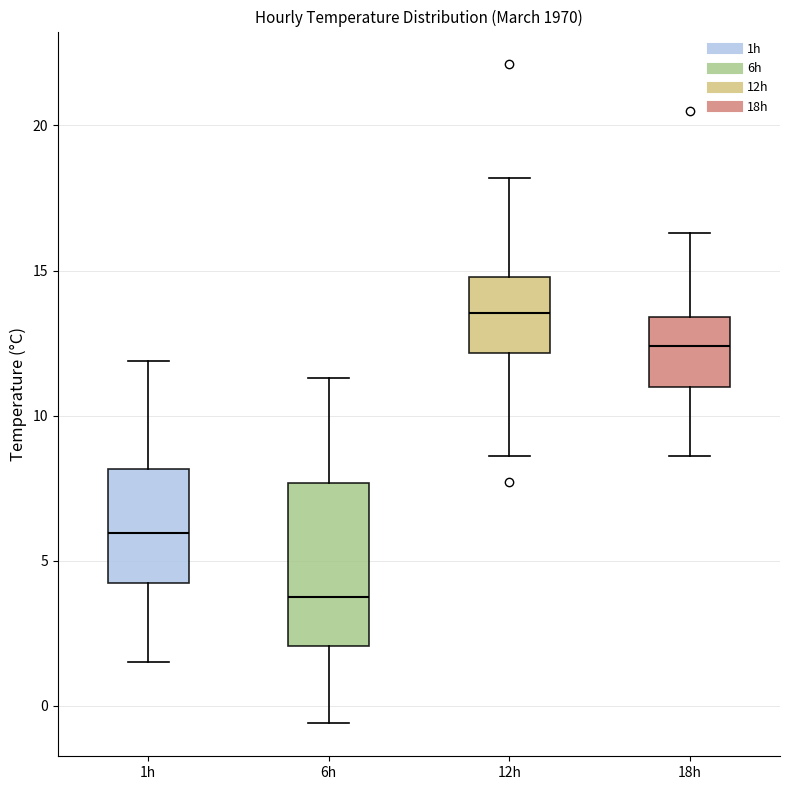

Where does the upper whisker of the box for 18h end on the y-axis? The values are not printed on the chart, so give them approximately, as read against the axis.

16.5